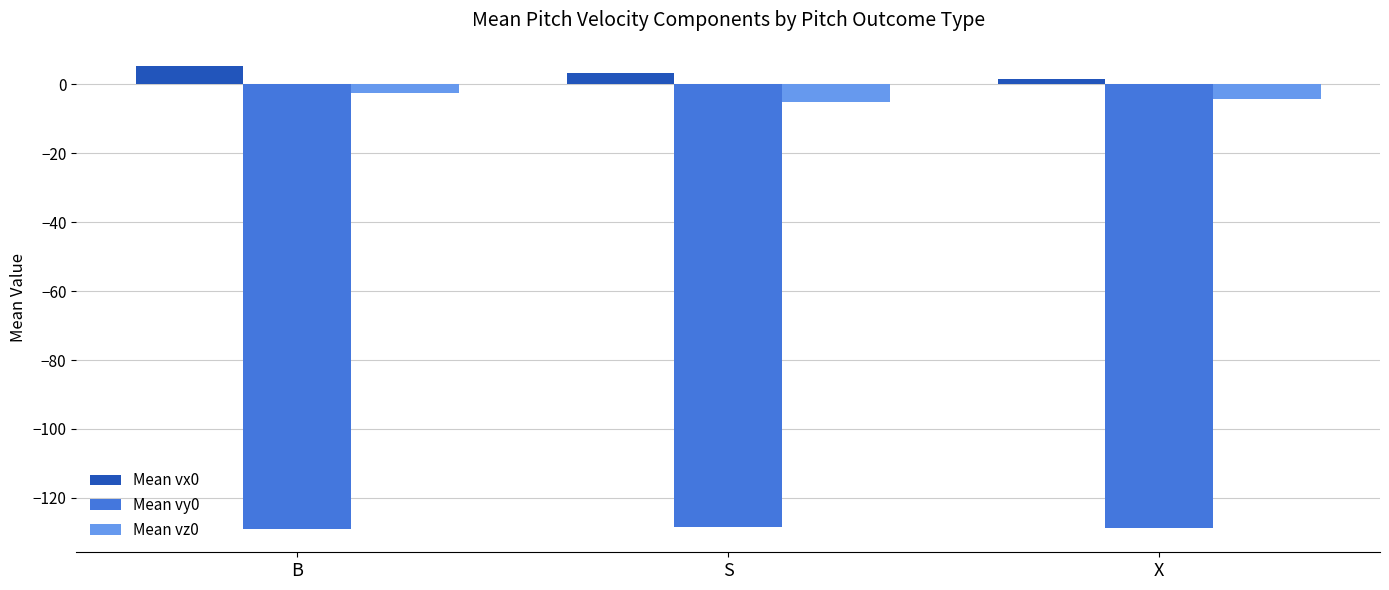

What is the value of the Mean vz0 bar at the 2nd from the left?

-5.3